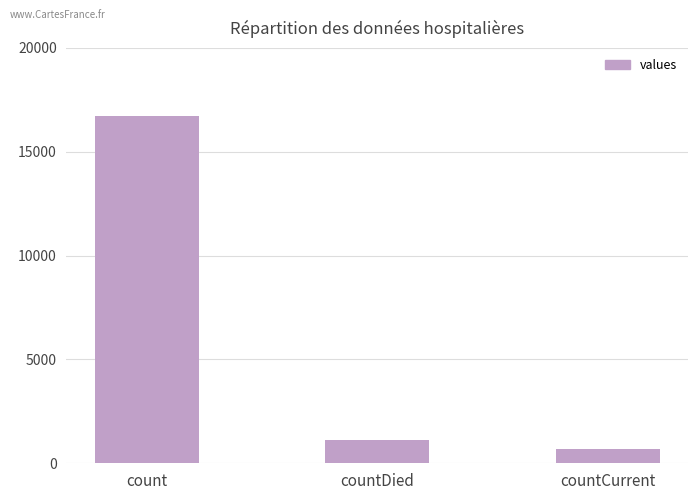

Reading left to right, transcribe all the data shown in this chart.

16729	1142	668